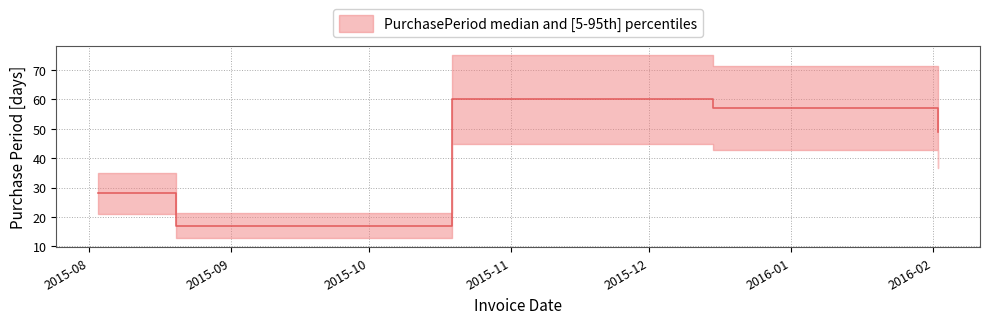

Where is the first local maximum?

2015-10-19